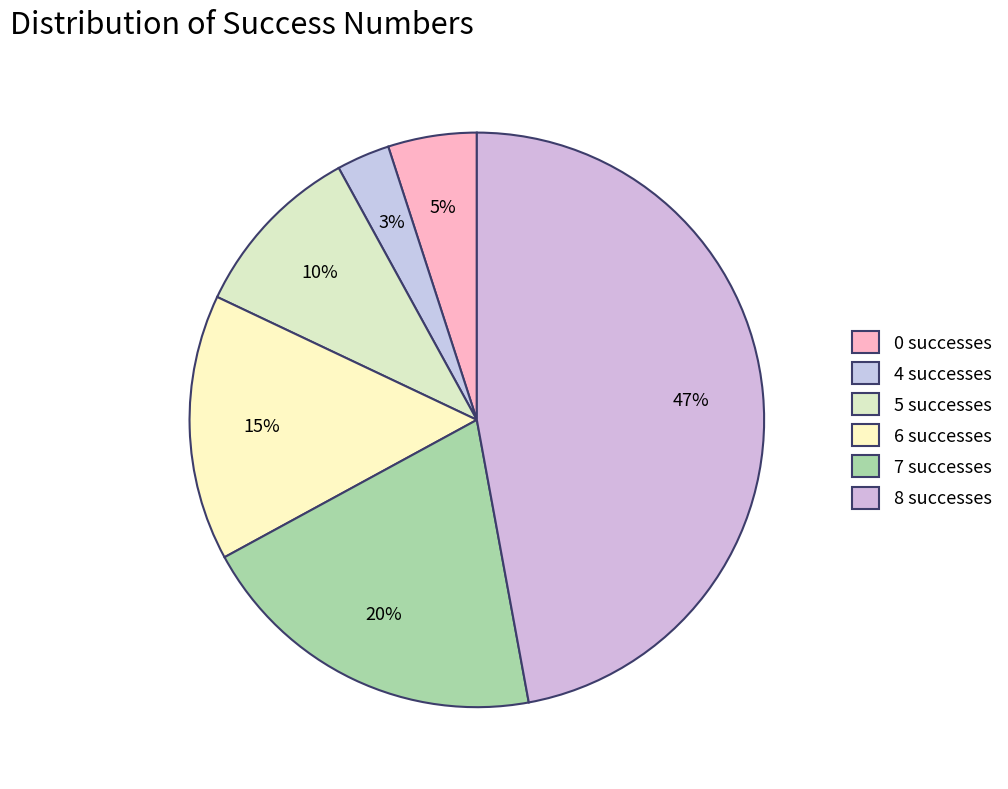

Count the number of slices in the pie.

6